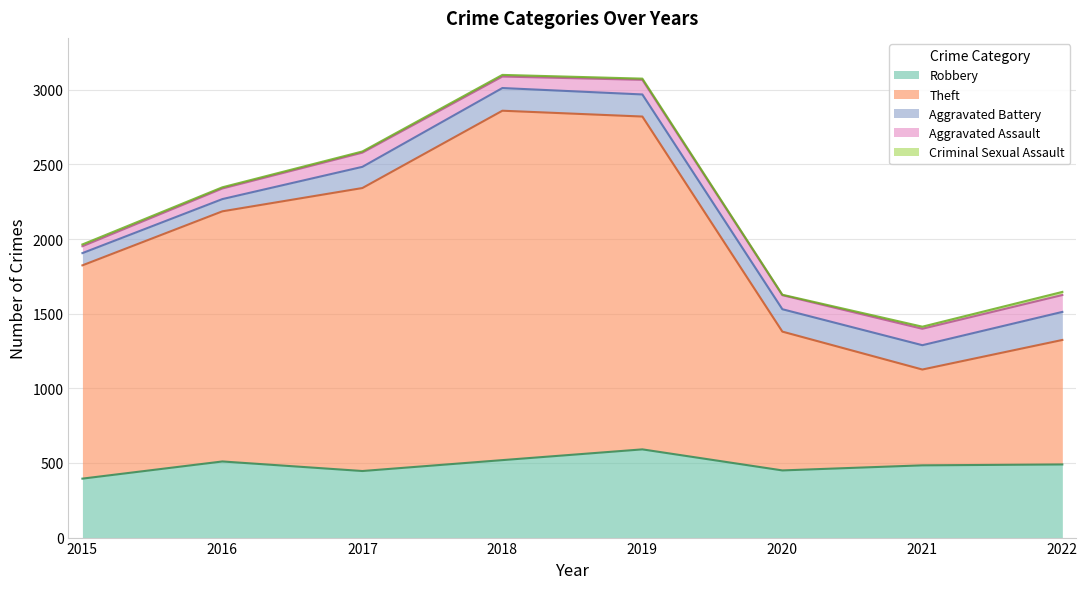

What is the difference between the highest and lowest values at 2021?

628